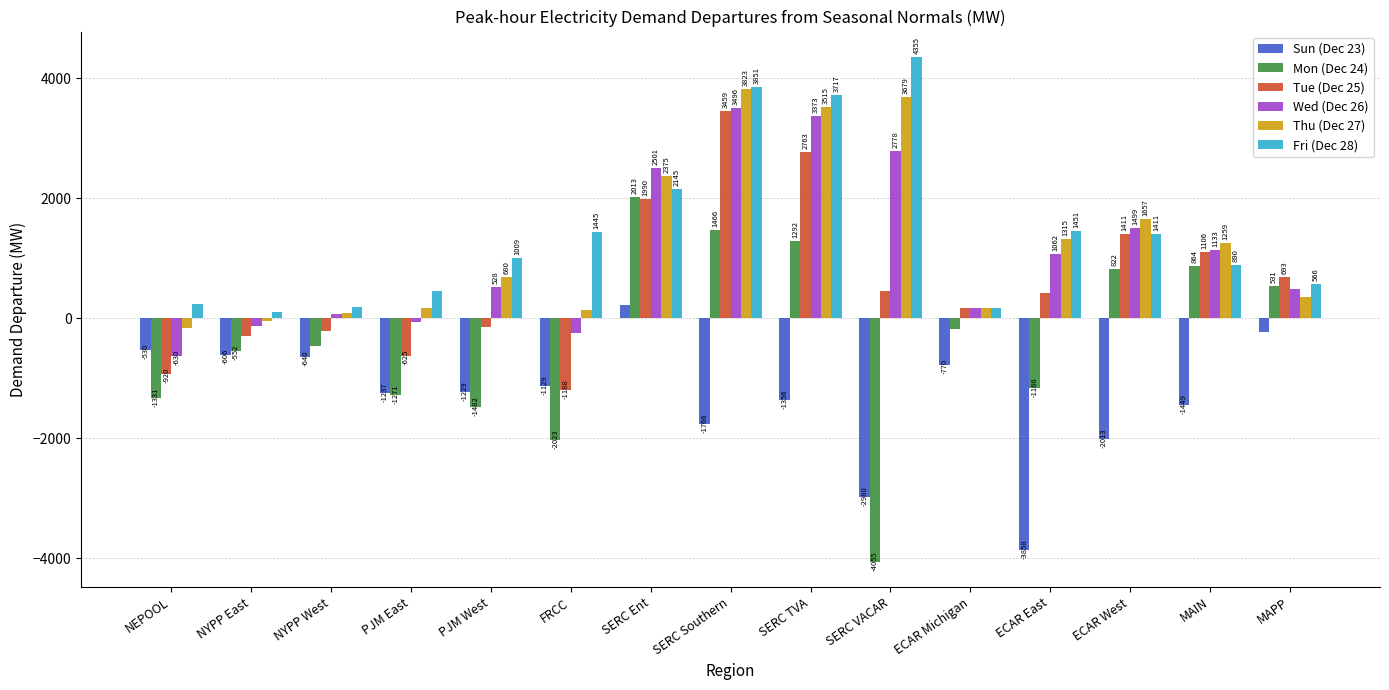

How many data points in Fri (Dec 28) are less than 1008?

7